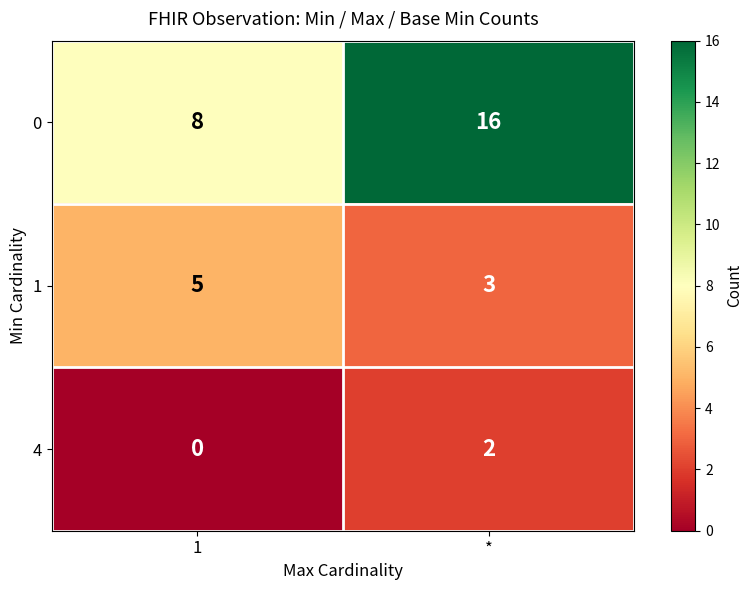

At 1, list the series in order from largest to smallest.

0, 1, 4